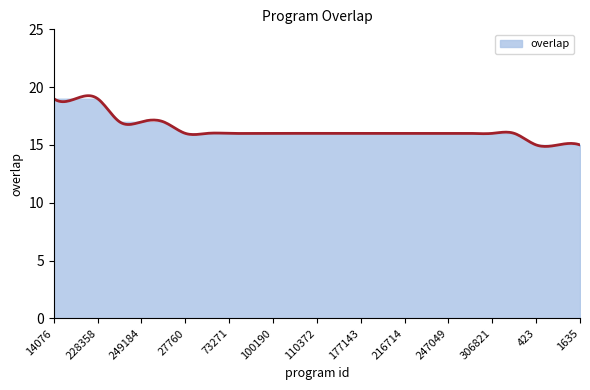

How many data points are above 16?

6